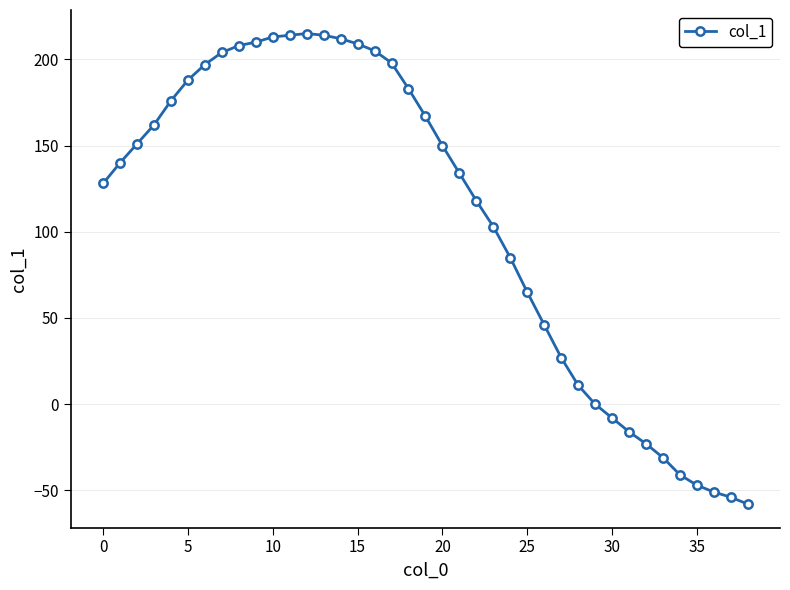

What is the difference between the second highest and second lowest values?

268